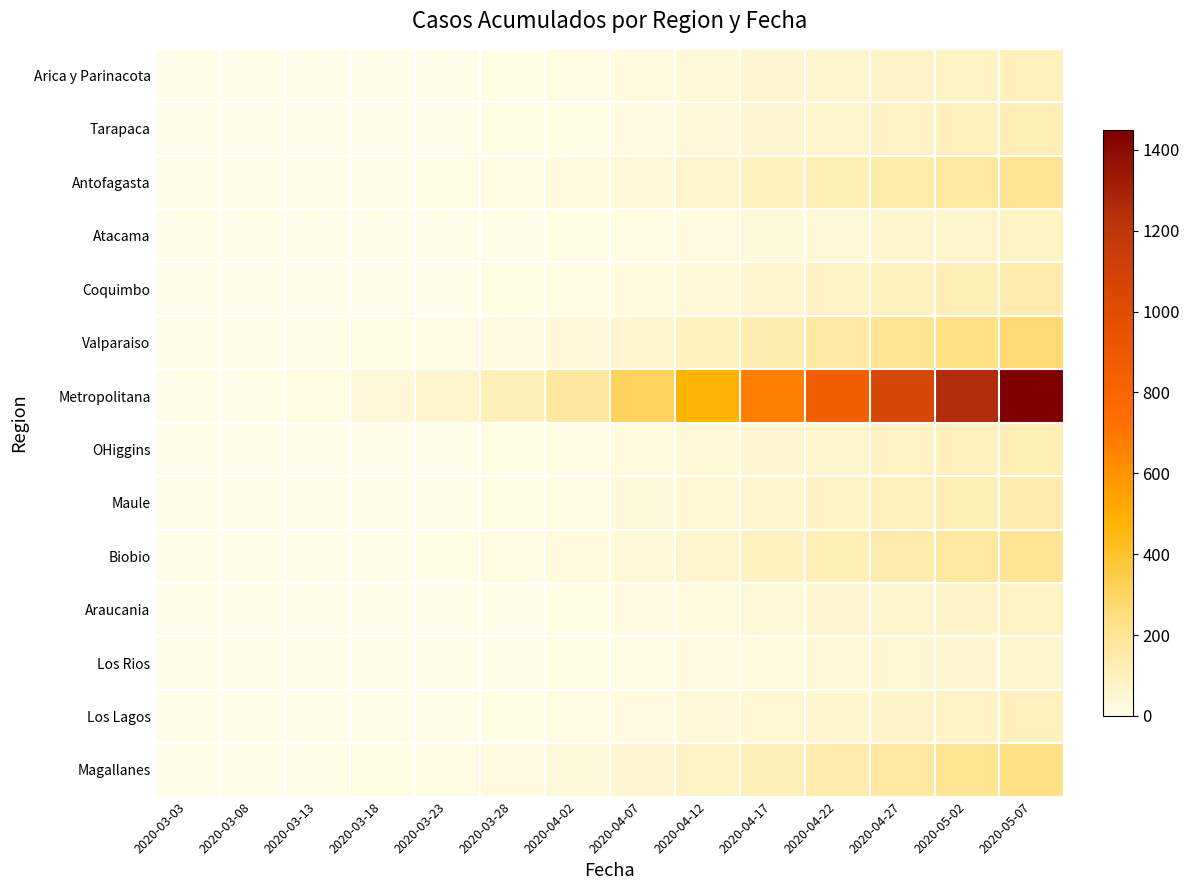

At which category is the sum across all series the highest?

2020-05-07